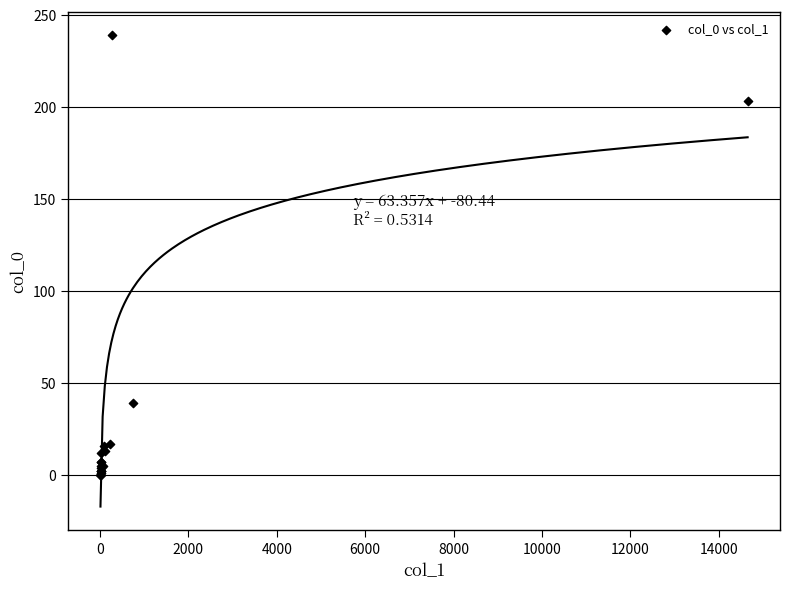

What Y value in the scatter plot is closest to 119?

39